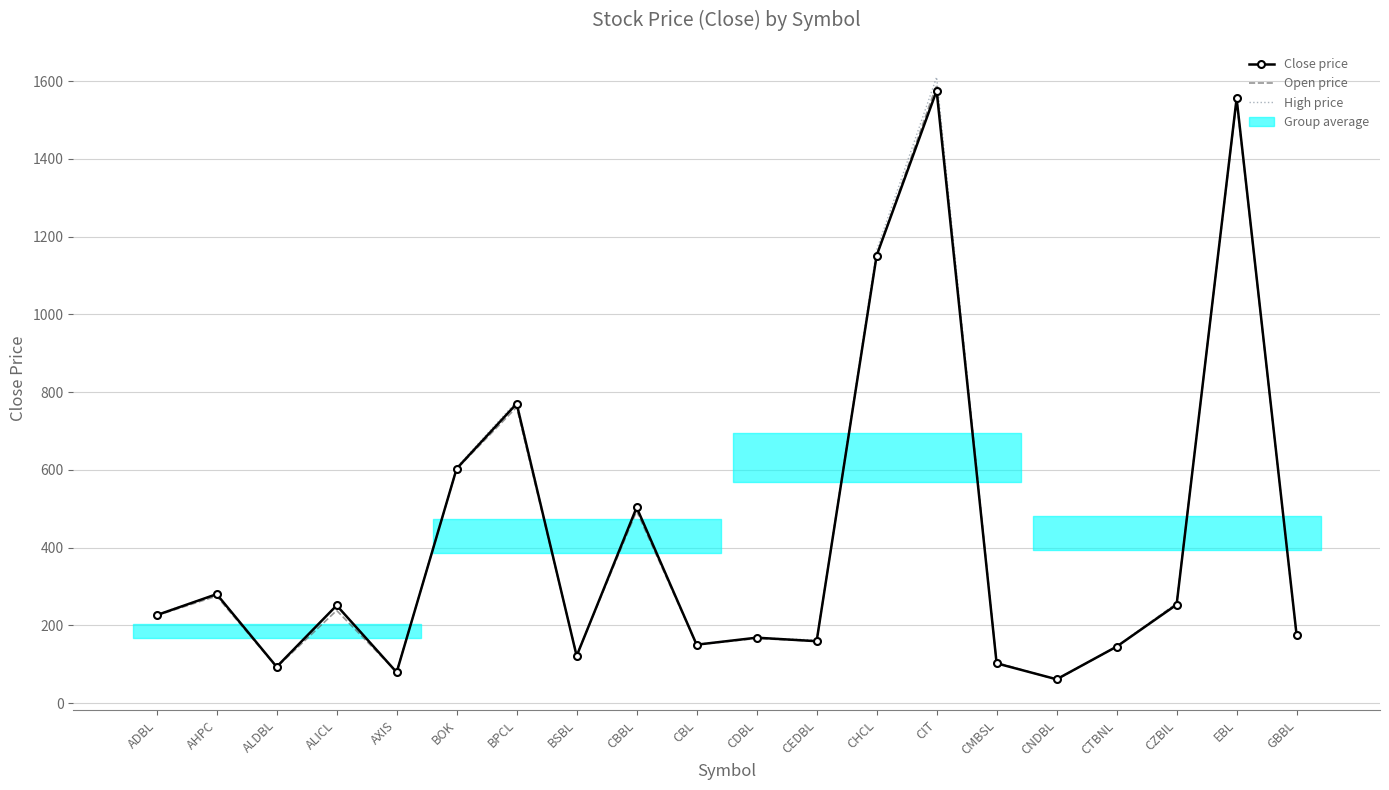

At how many categories does at least one series exceed 1385?

2